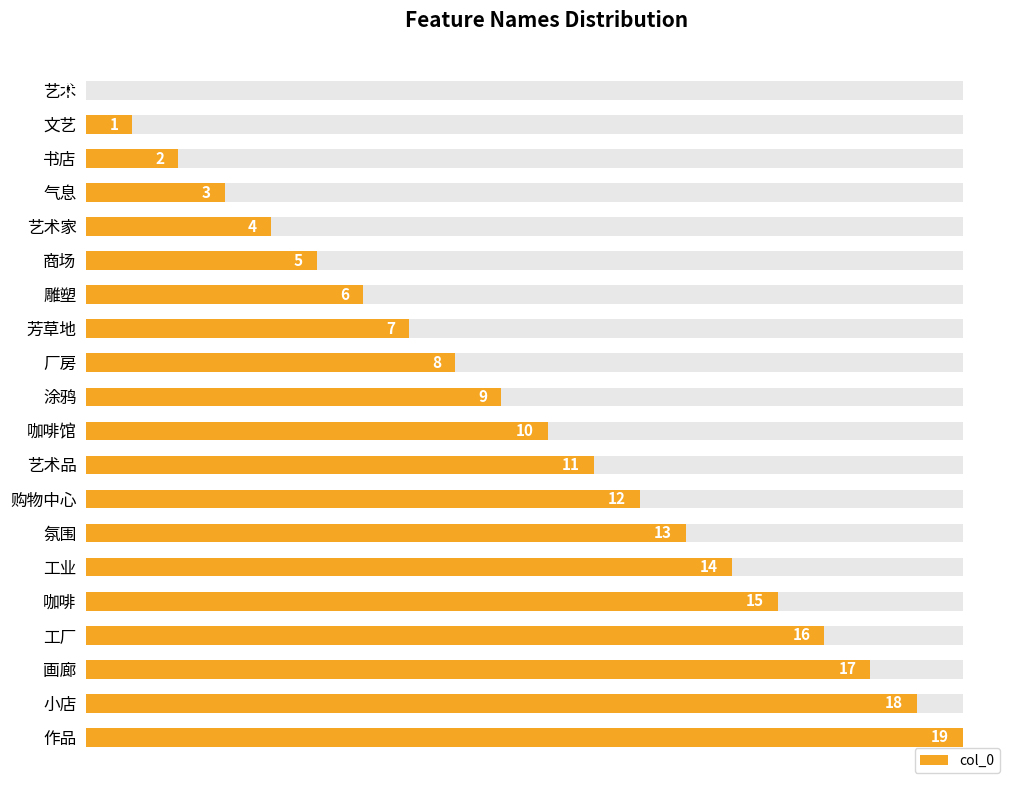

Count the number of categories in the chart.

20